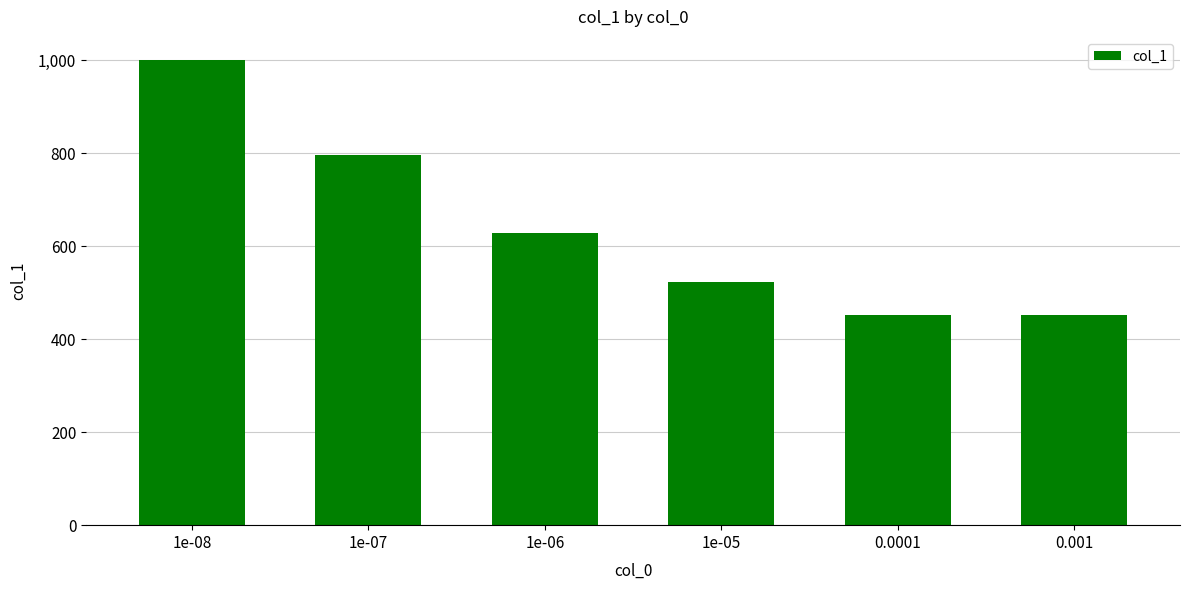

Reading left to right, extract all data points from this chart.

1000	795	629	522	453	453